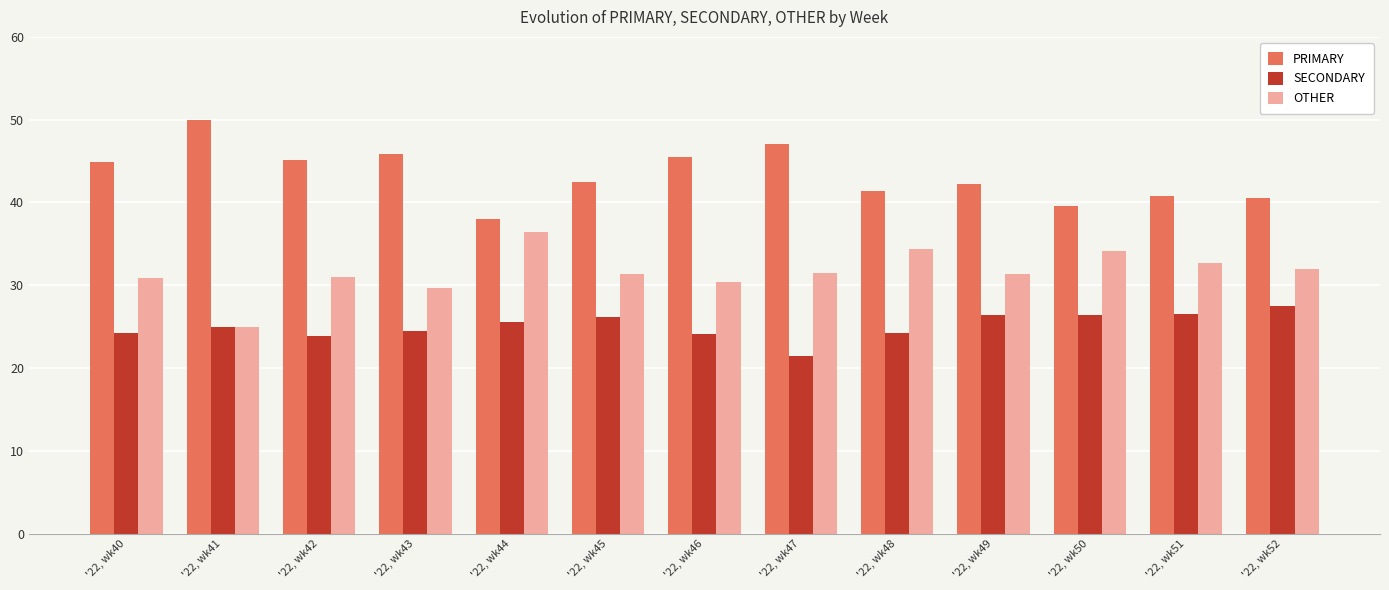

Which category has the highest value in the SECONDARY series?

'22, wk52